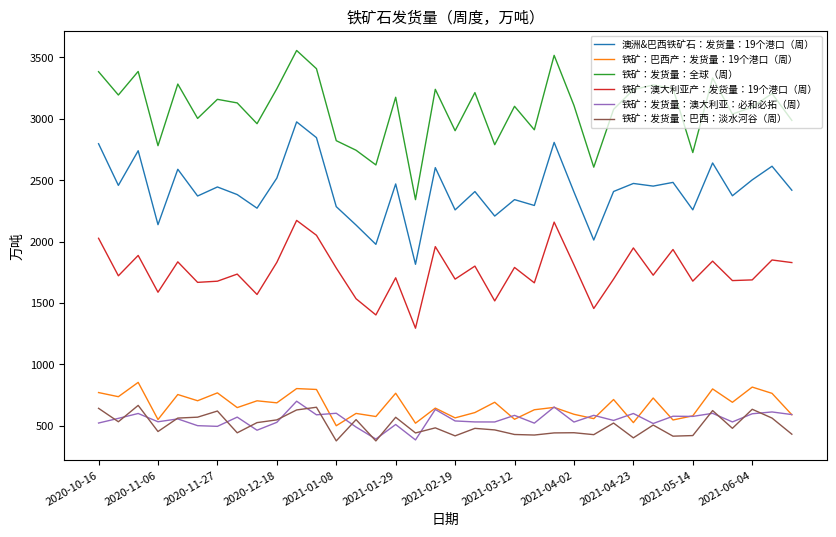

Which series has the largest total across all categories?

铁矿：发货量：全球（周）